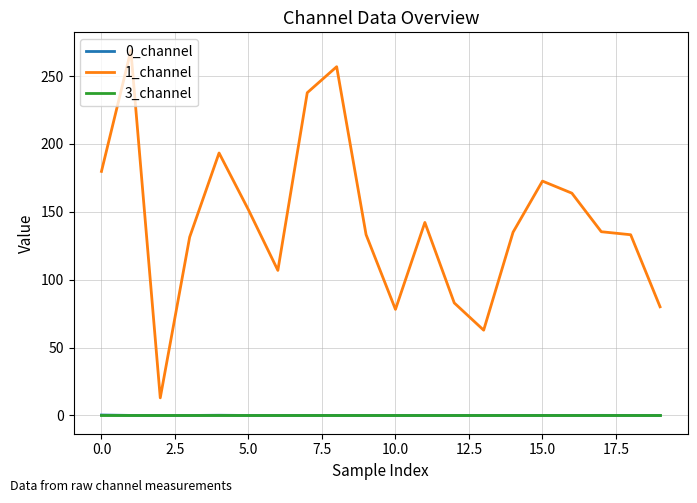

True or false: 1_channel and 0_channel intersect in this chart.

False